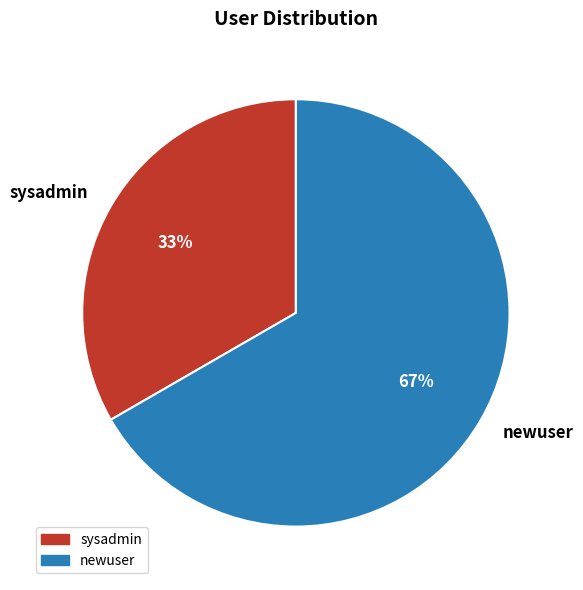

Rank the categories by value from highest to lowest.

newuser, sysadmin